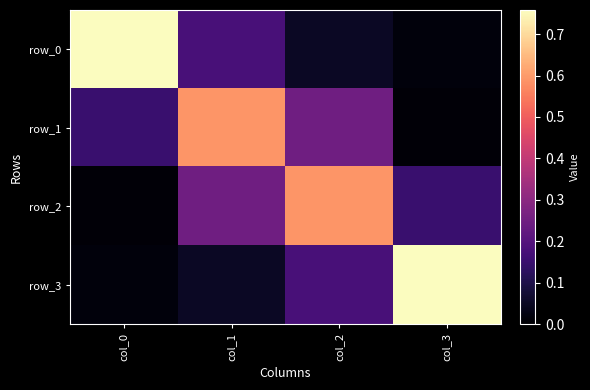

What is the difference between the highest and lowest values at col_2?

0.5